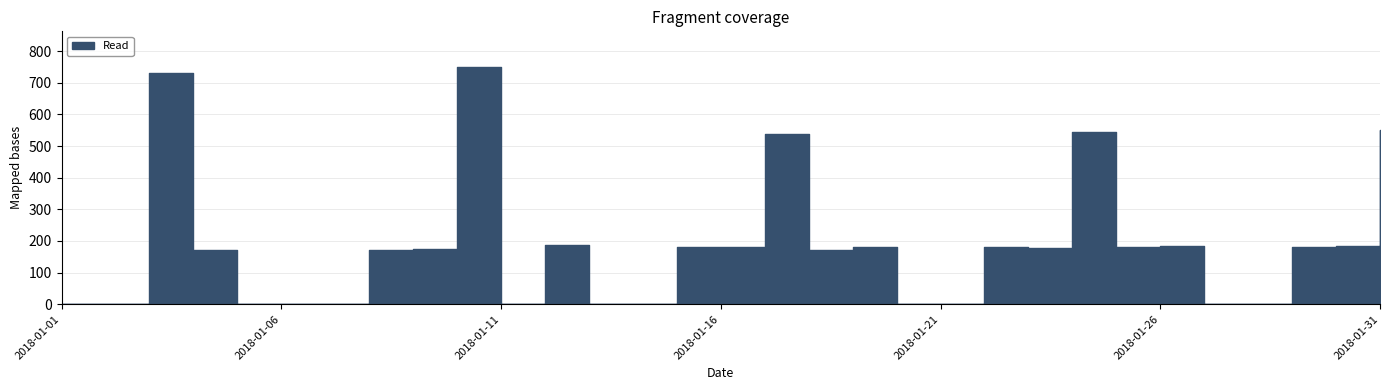

The chart shows a value of 175 at 2018-01-09. True or false?

True